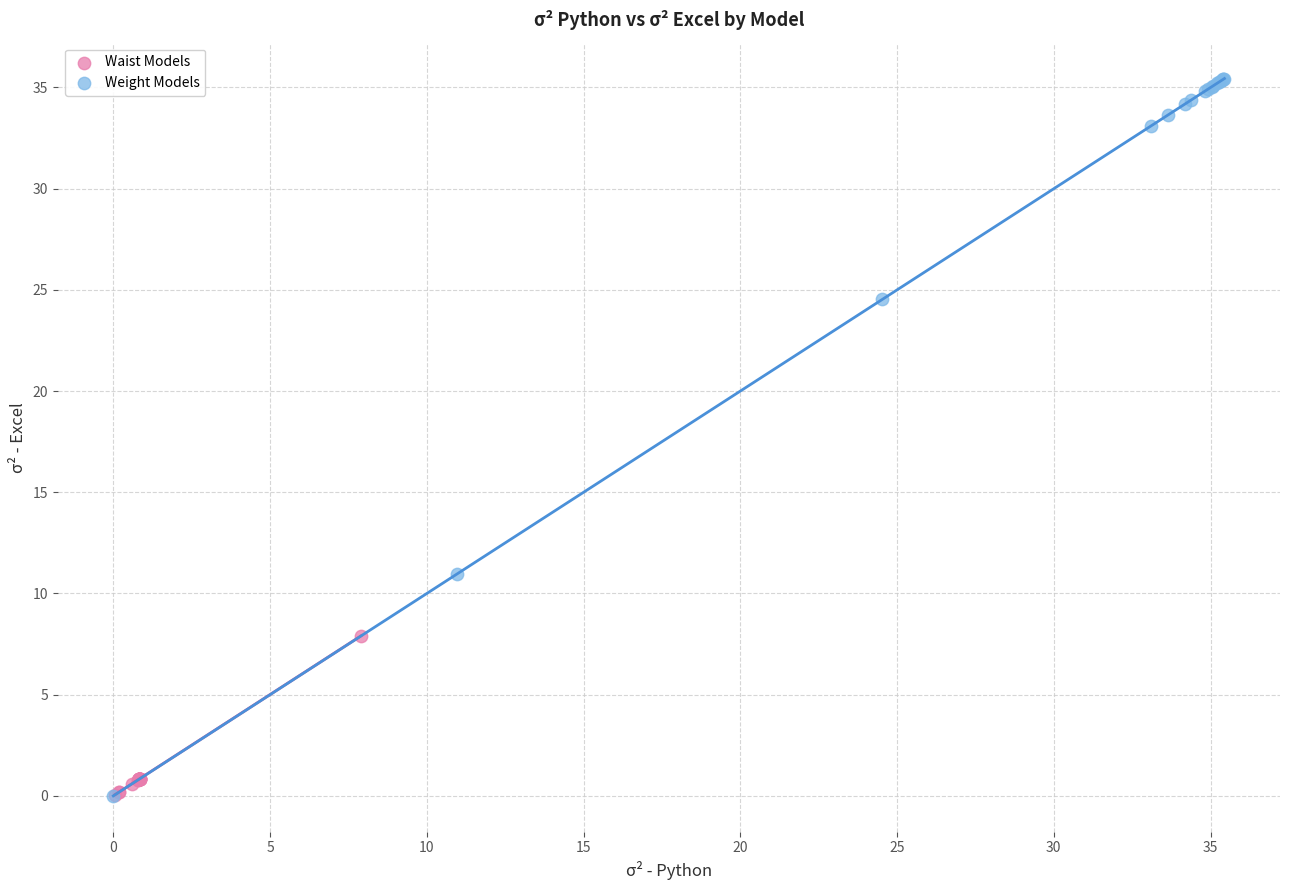

Which series contains the highest Y value?

Weight Models